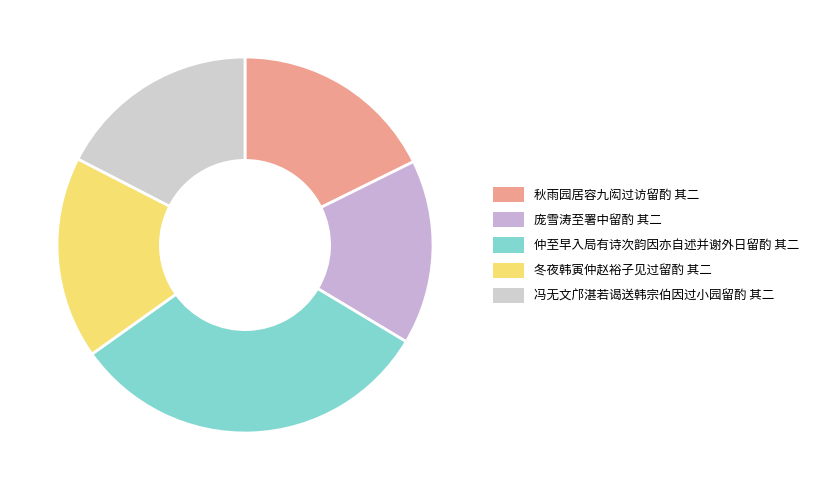

Which category has the biggest portion of the pie?

仲至早入局有诗次韵因亦自述并谢外日留酌 其二